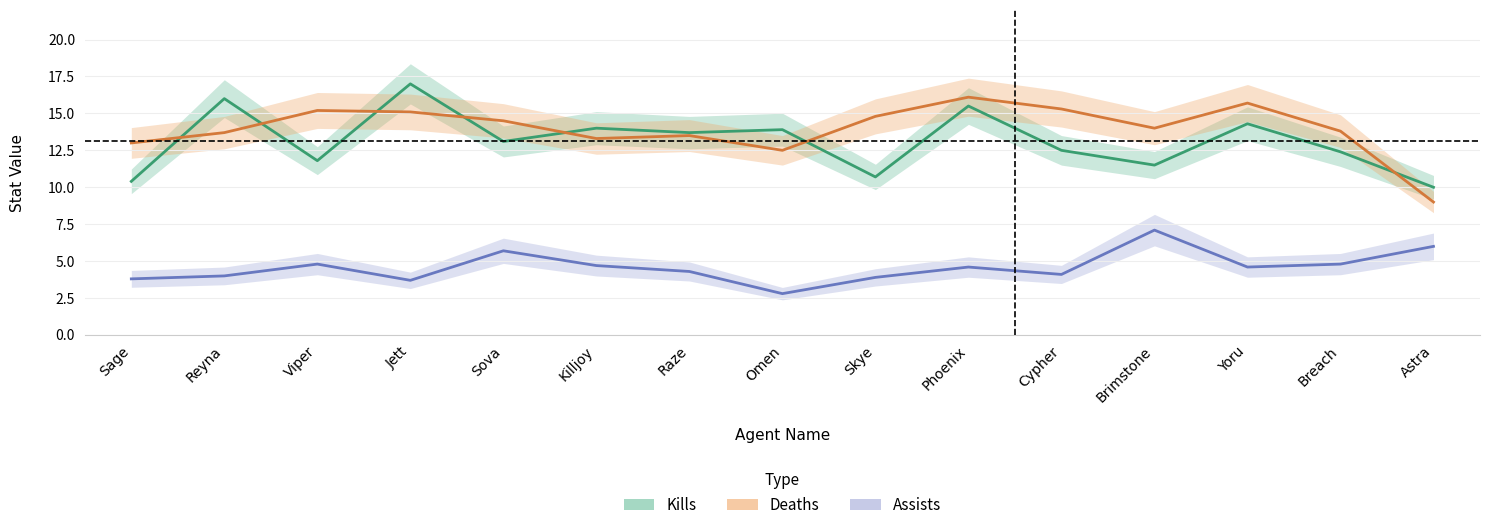

True or false: Kills has more than 2 interior local peaks.

True